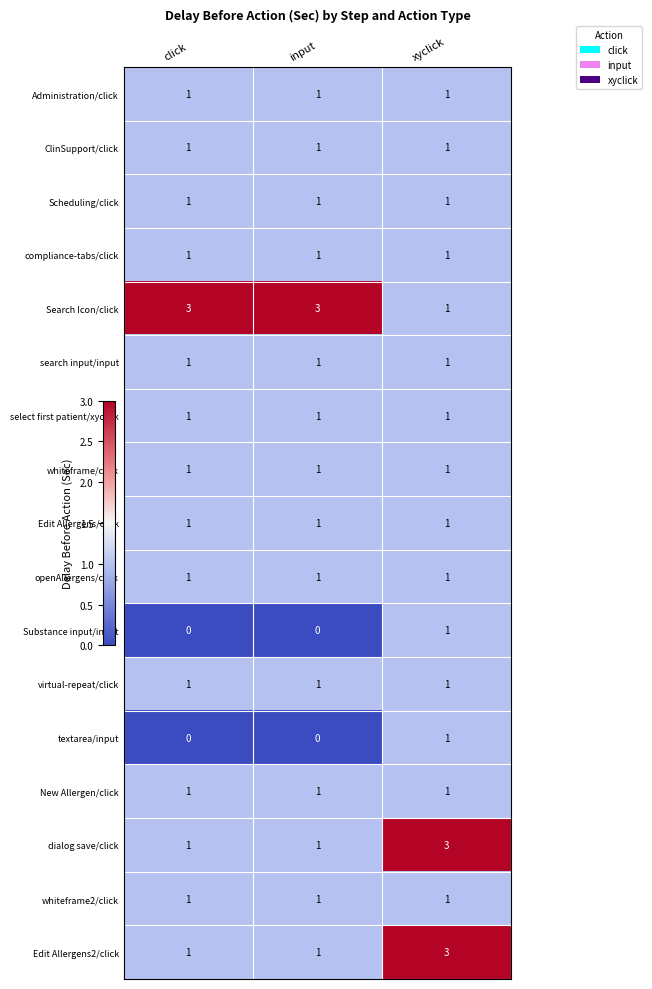

What is the spread (max minus min) of values at xyclick?

2